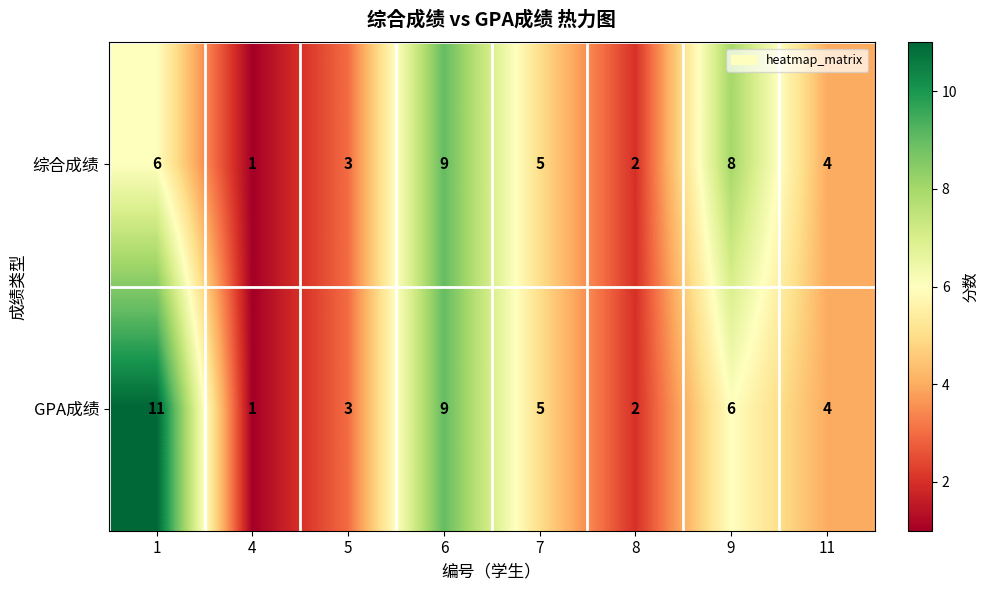

Count the GPA成绩 values in the range 3 to 9.

5